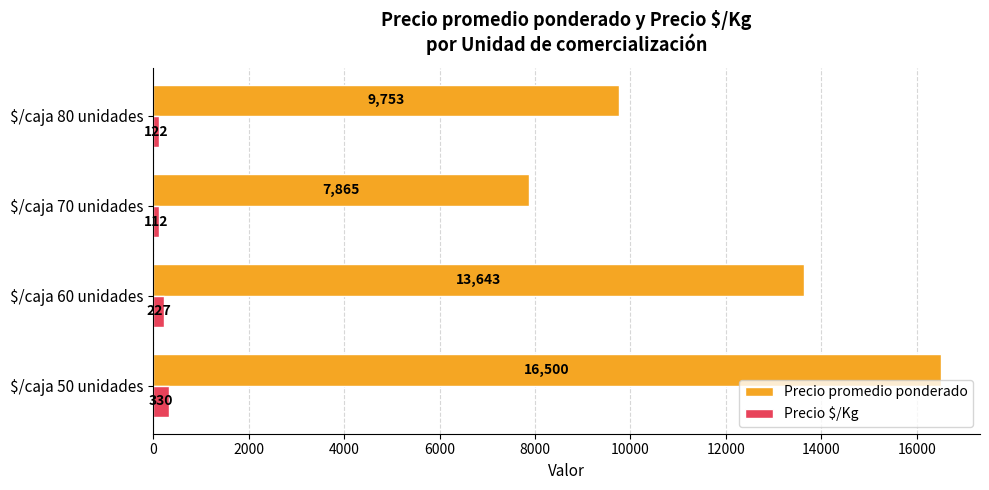

Which series has the largest range (max minus min)?

Precio promedio ponderado